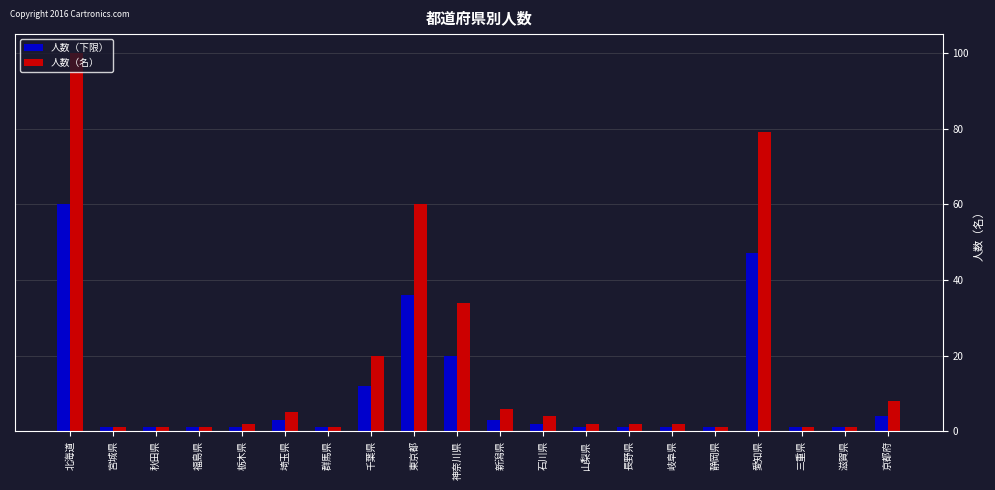

The 人数（名） series shows 34 at 神奈川県. True or false?

True